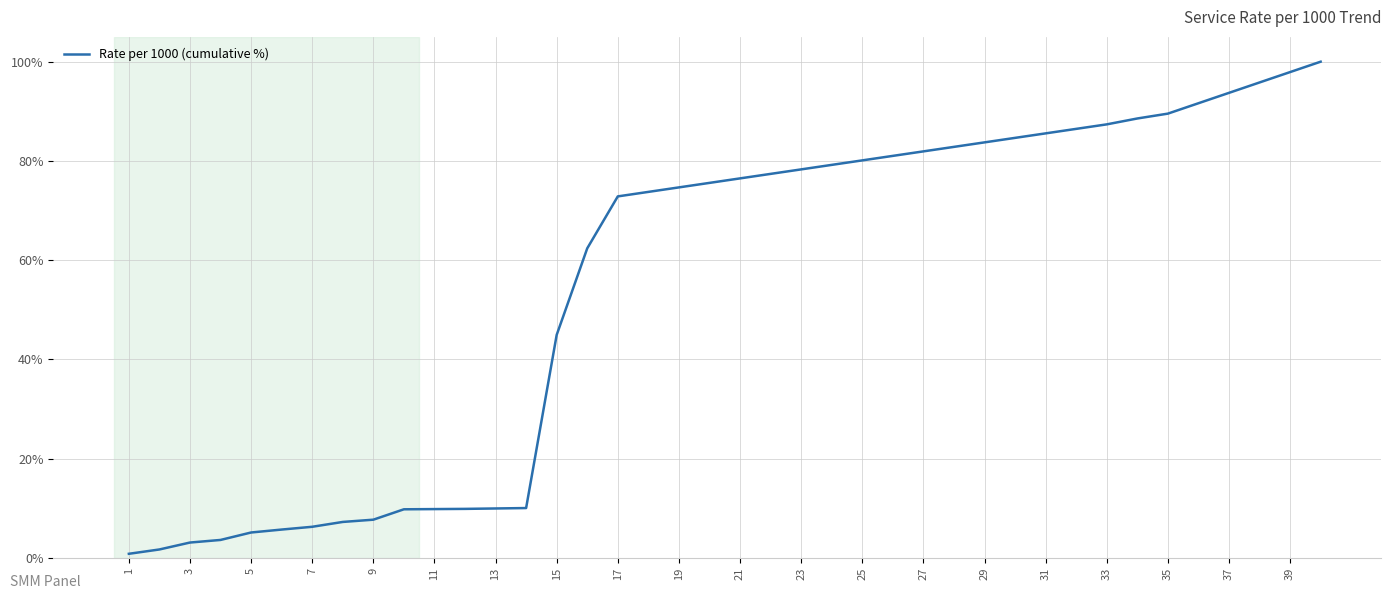

Does the chart have visible grid lines?

Yes